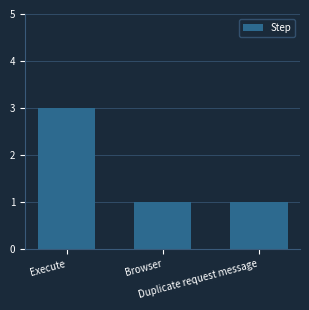

What is the change in value from Execute to Browser?

-2